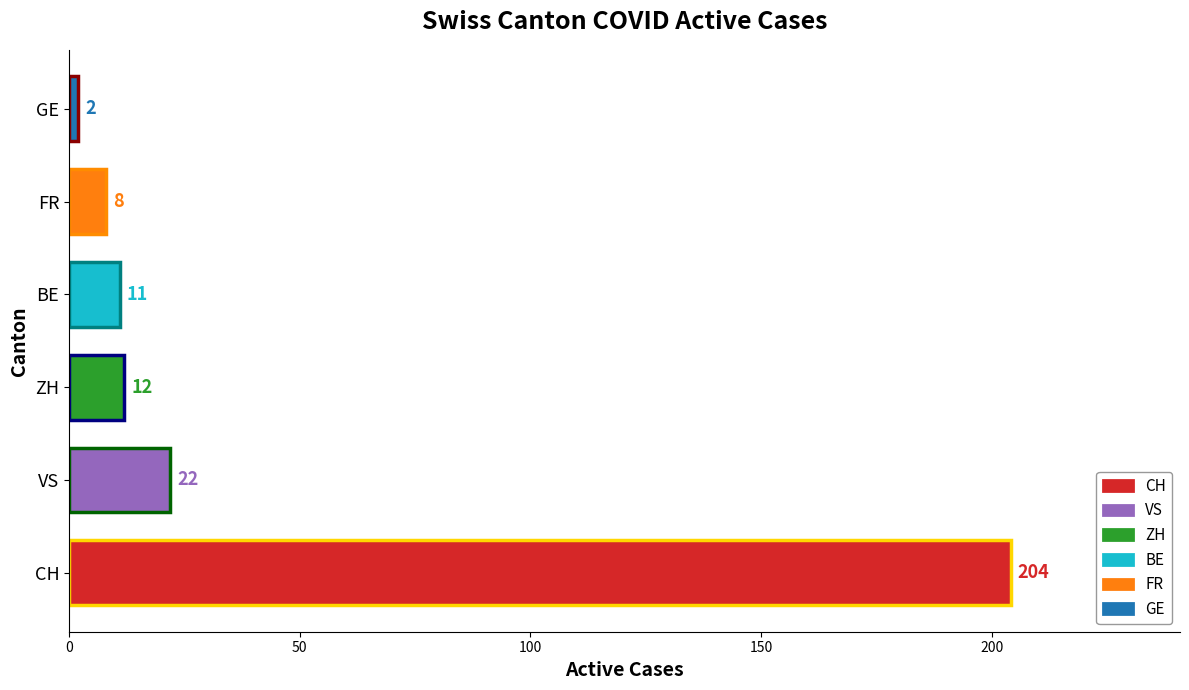

Between BE and CH, which is larger?

CH